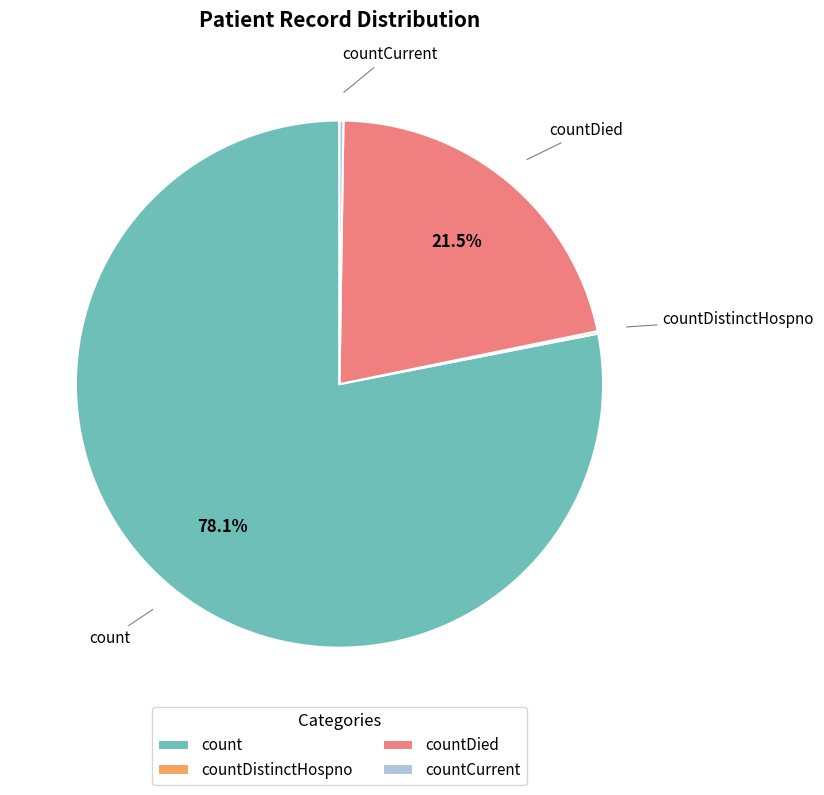

Which slice is the largest?

count